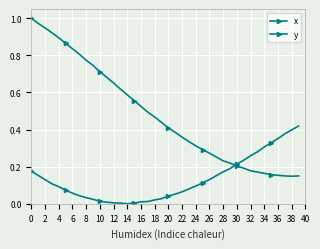

How many lines are shown in the chart?

2